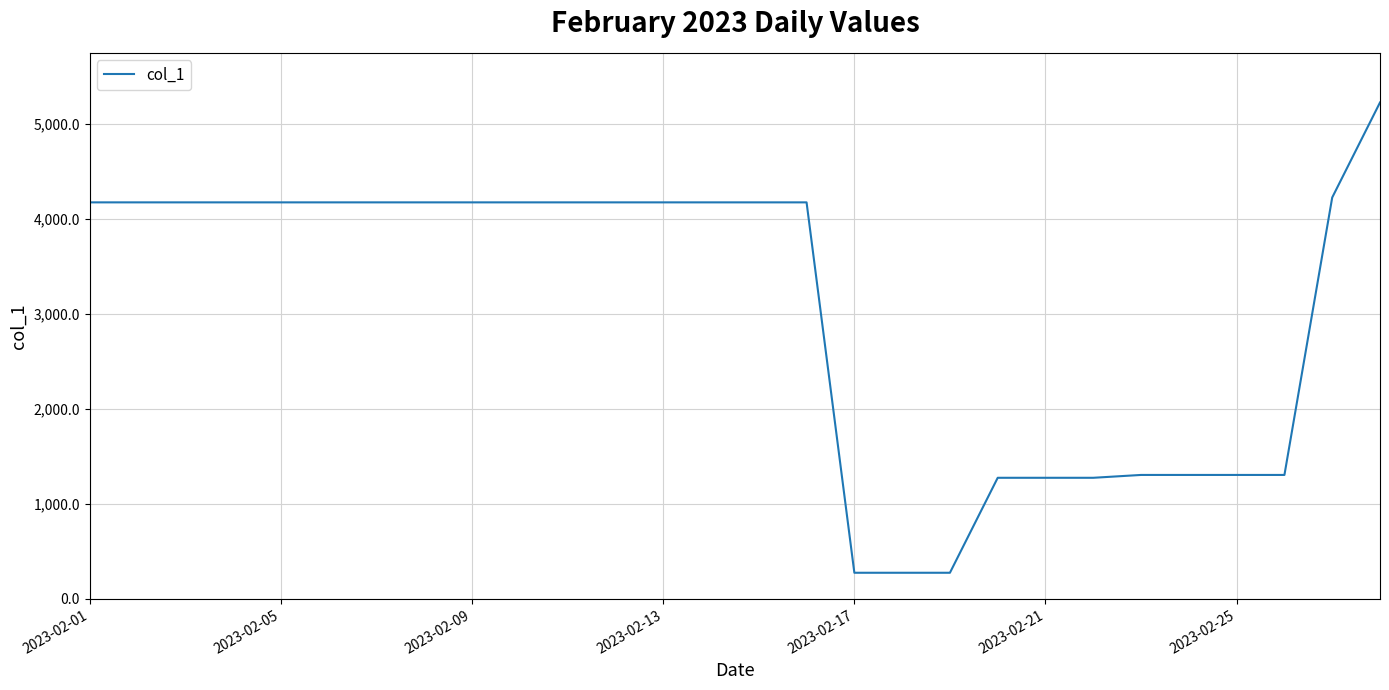

What is the maximum value shown in the chart?

5227.1